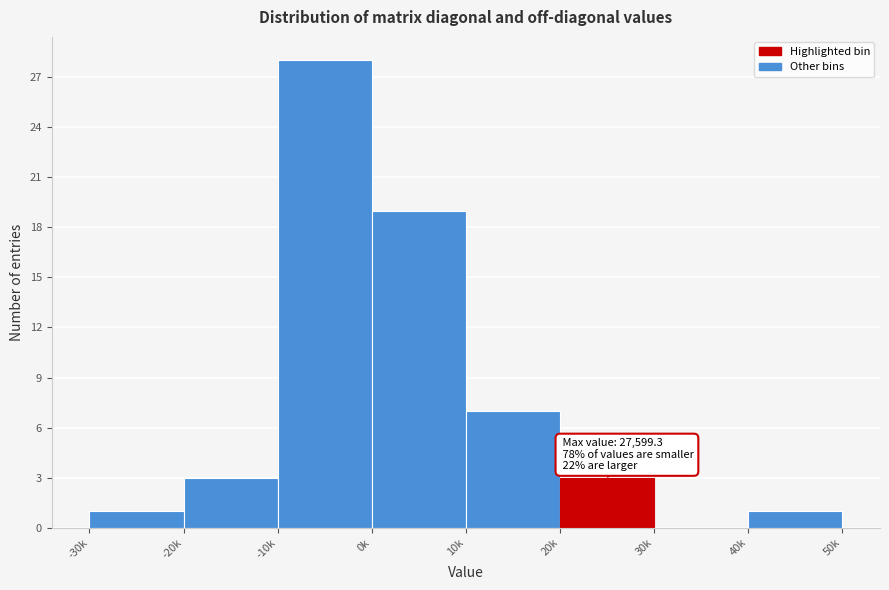

Reading right to left, extract all data points from this chart.

40k=1	30k=0	20k=3	10k=7	0k=19	-10k=28	-20k=3	-30k=1